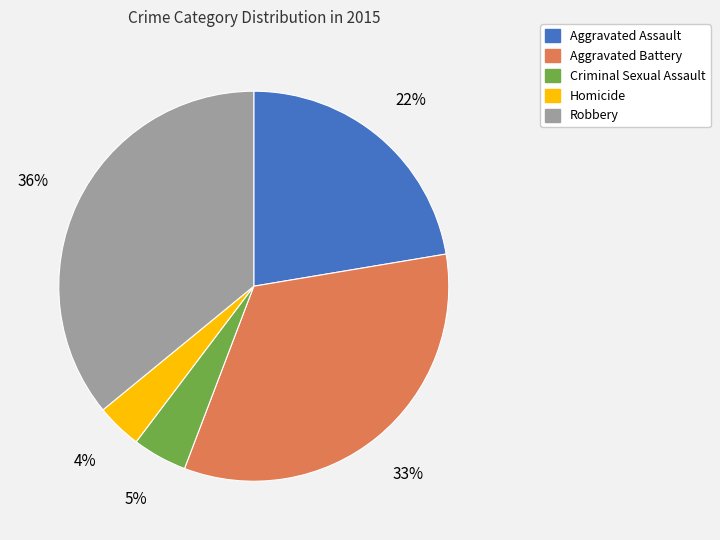

Which slice is the largest?

Robbery